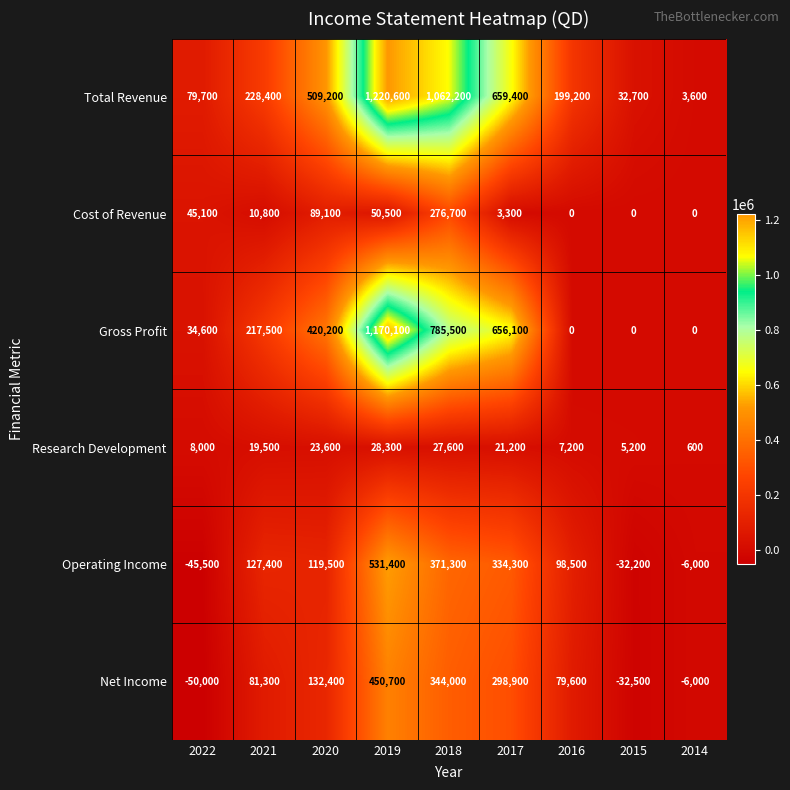

What is the minimum value shown in the chart?

-50000